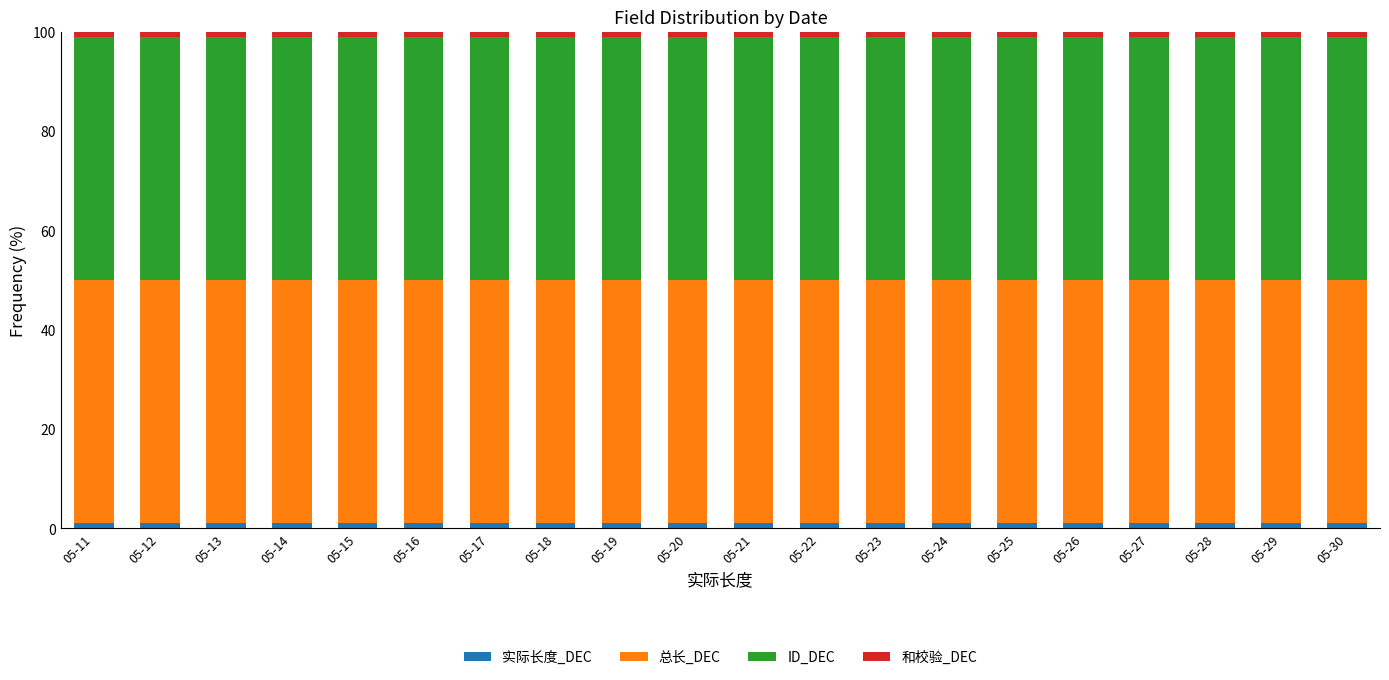

Is it true that 实际长度_DEC equals 1.1 at 05-14?

True